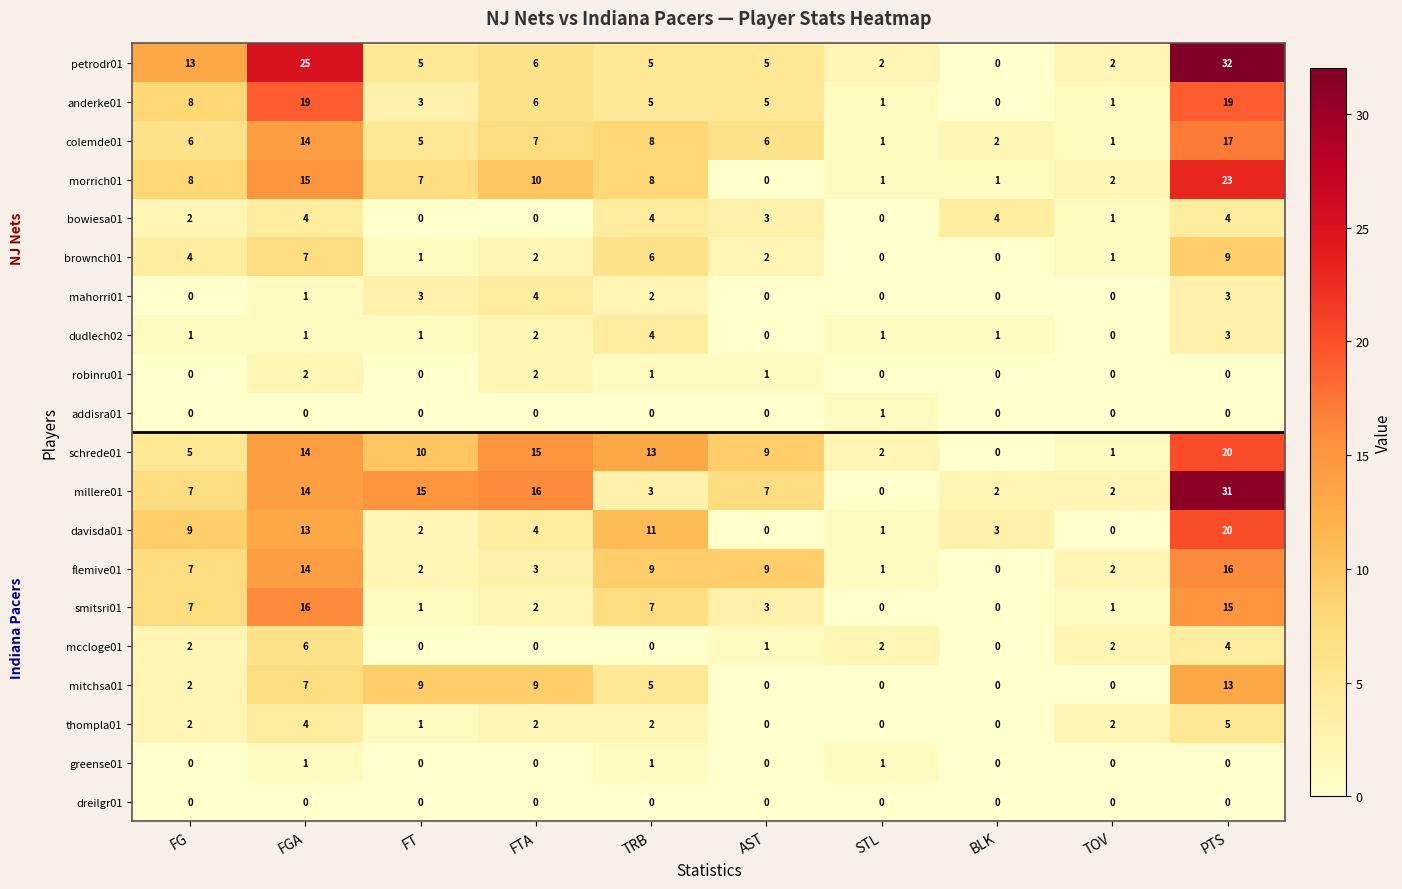

Which label corresponds to the largest value in the chart?

PTS